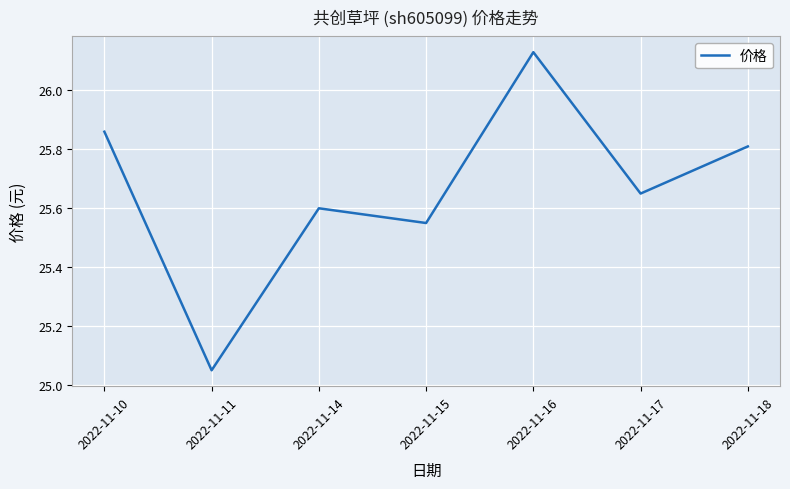

The chart shows a value of 36.6 at 2022-11-17. True or false?

False